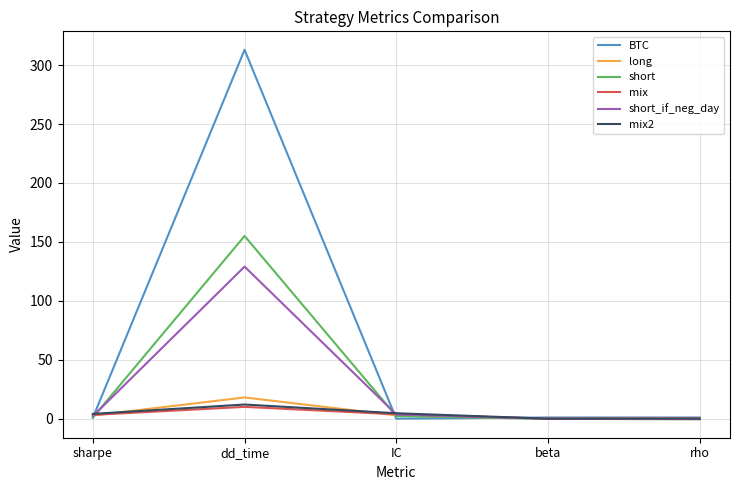

What is the minimum value shown in the chart?

-0.5